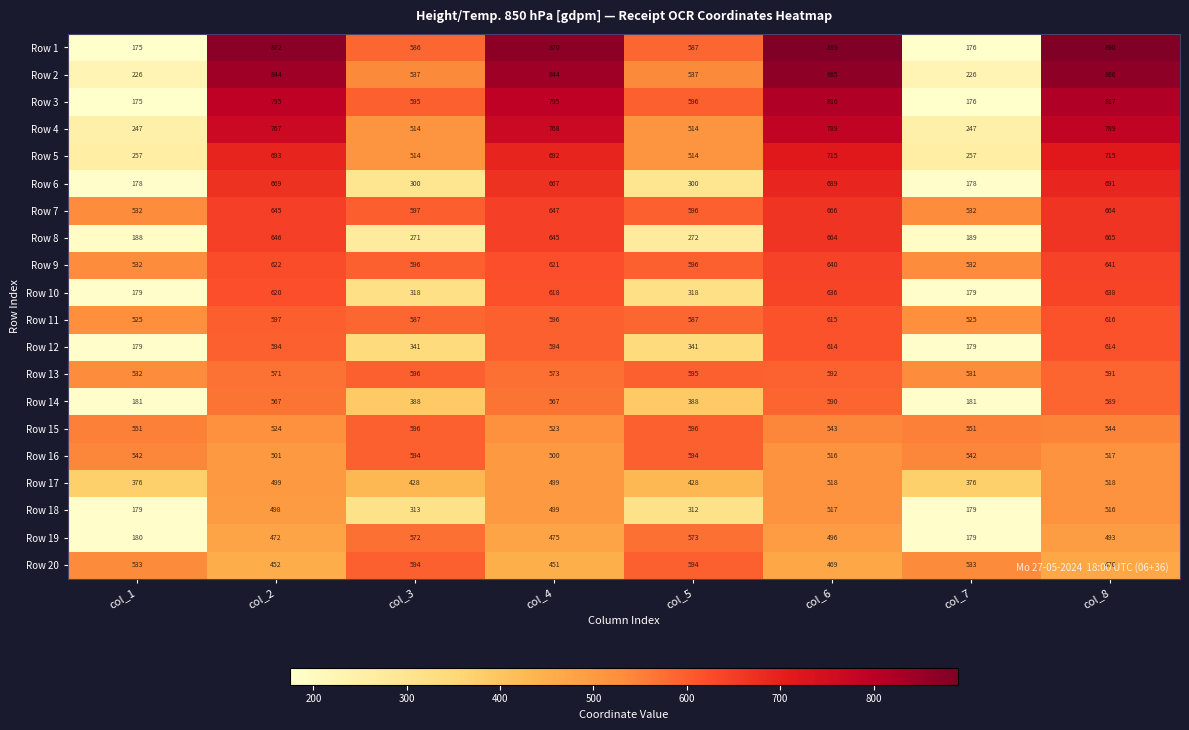

At which category does the chart reach its minimum across all series?

col_1